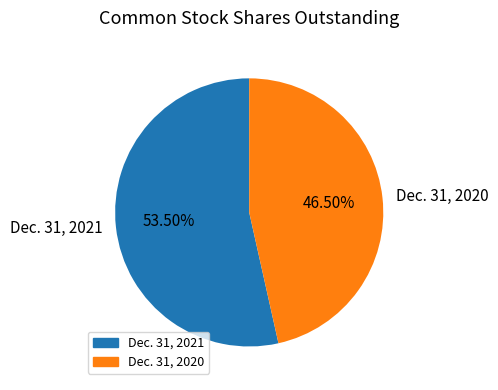

Is there any slice that represents more than half of the pie?

Yes